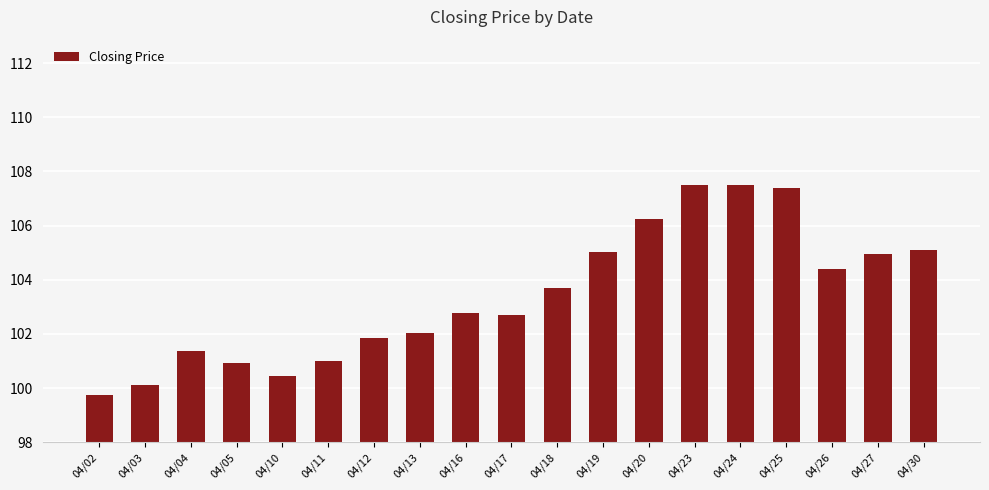

Which has a higher value, 04/23 or 04/19?

04/23